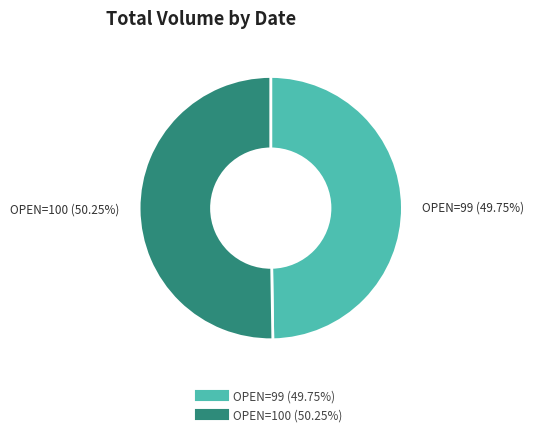

Is there any slice that represents more than half of the pie?

Yes